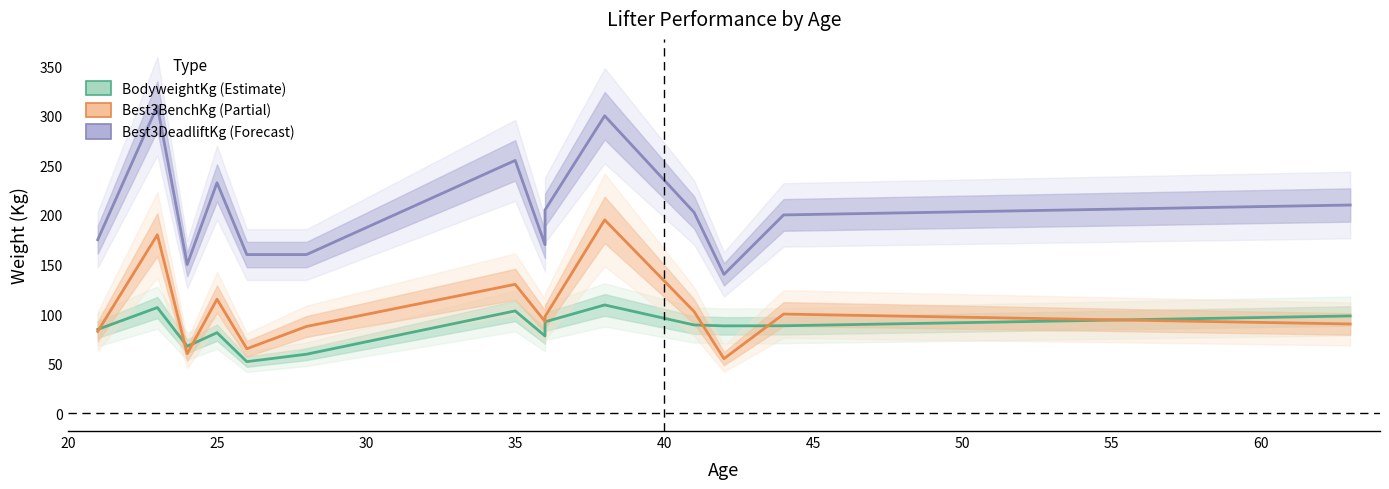

Is this an area chart (filled region under the line)?

No